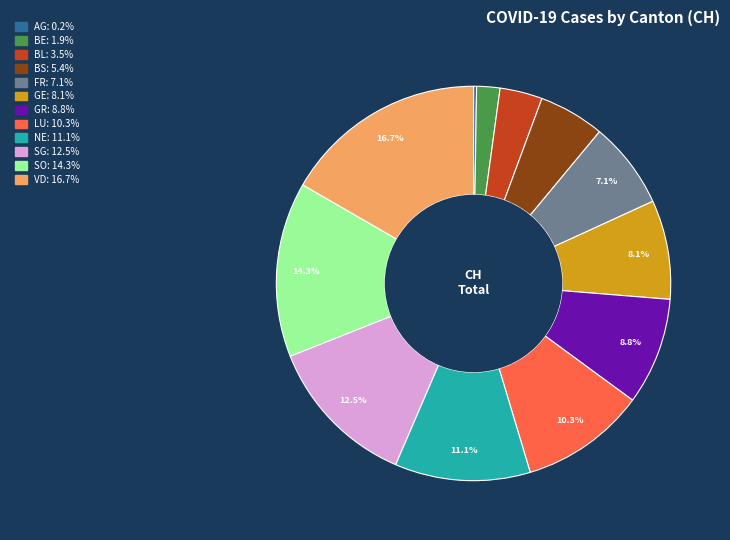

Which slice is the largest?

VD